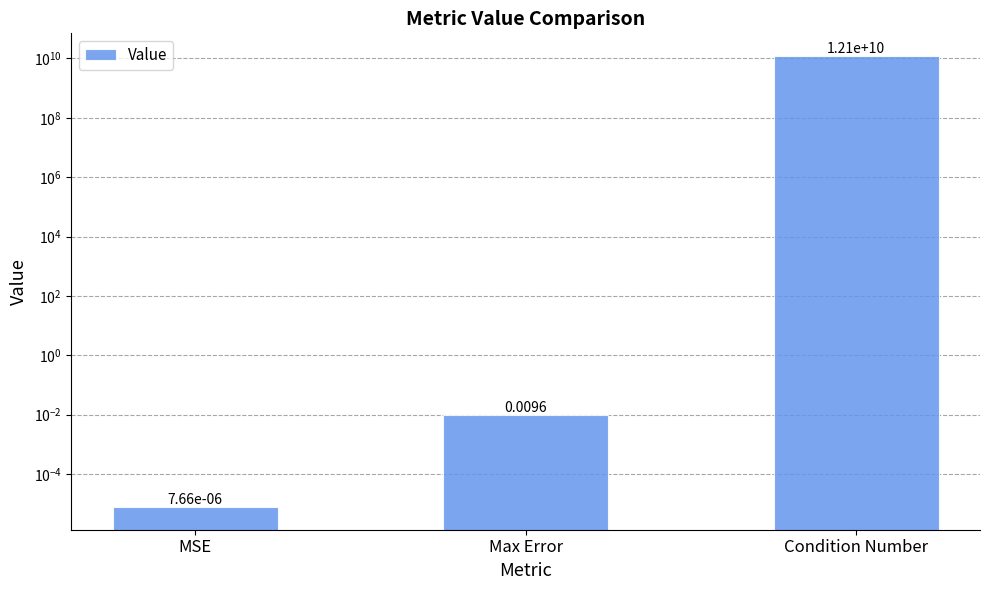

List the labels in order of value, smallest first.

MSE, Max Error, Condition Number